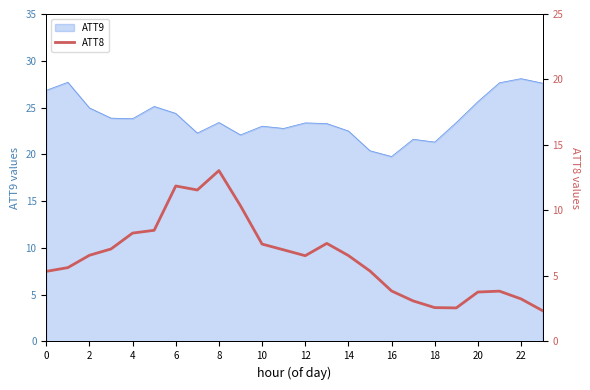

What is the highest value of the ATT9 series?

28.1